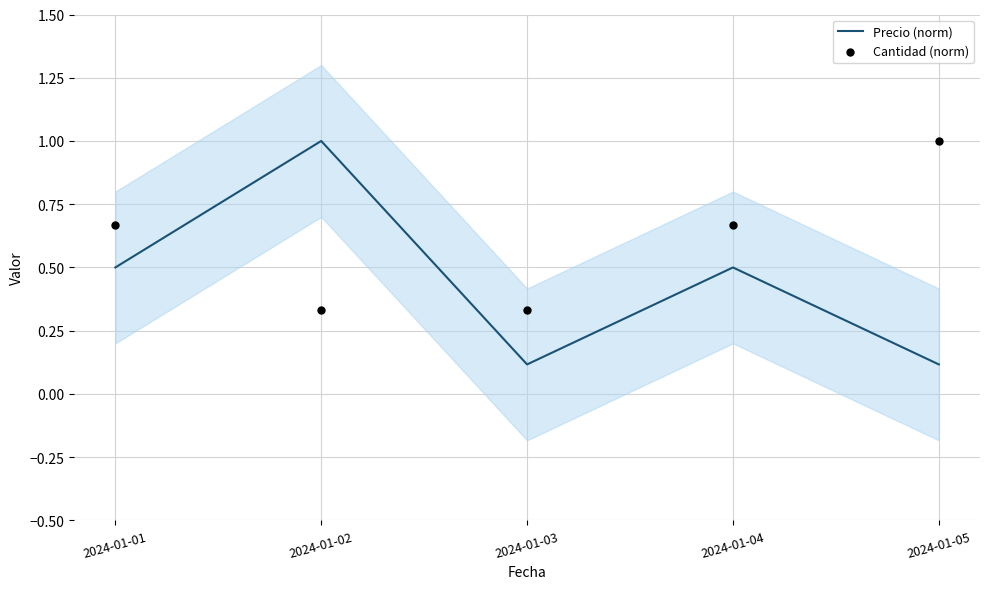

At how many categories does at least one series exceed 0?

5